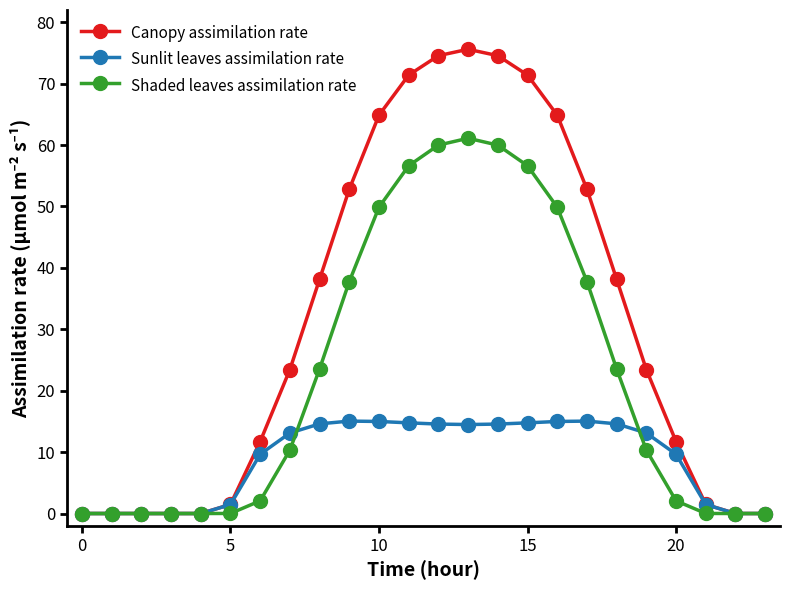

Which series has the widest spread of values?

Canopy assimilation rate